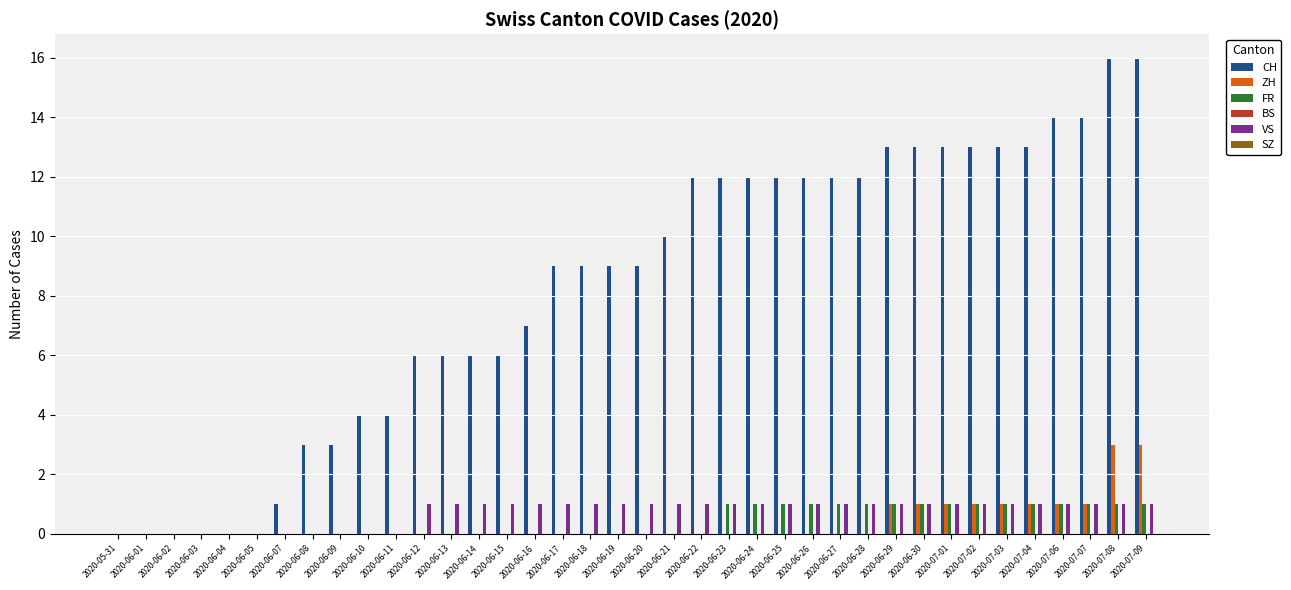

Which series has the largest total across all categories?

CH